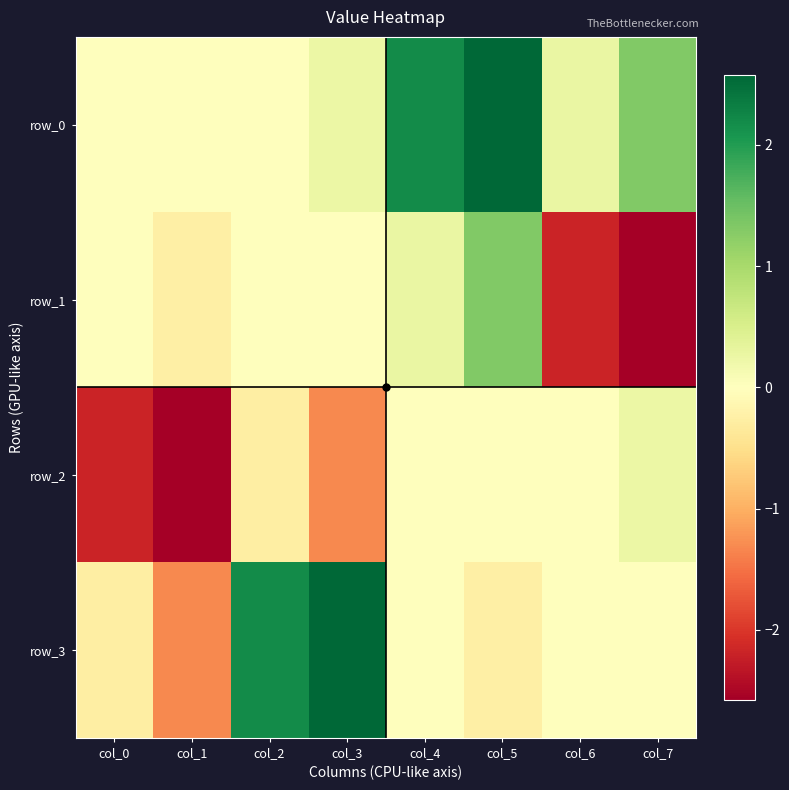

Is it true that row_3 equals 0.6 at col_3?

False